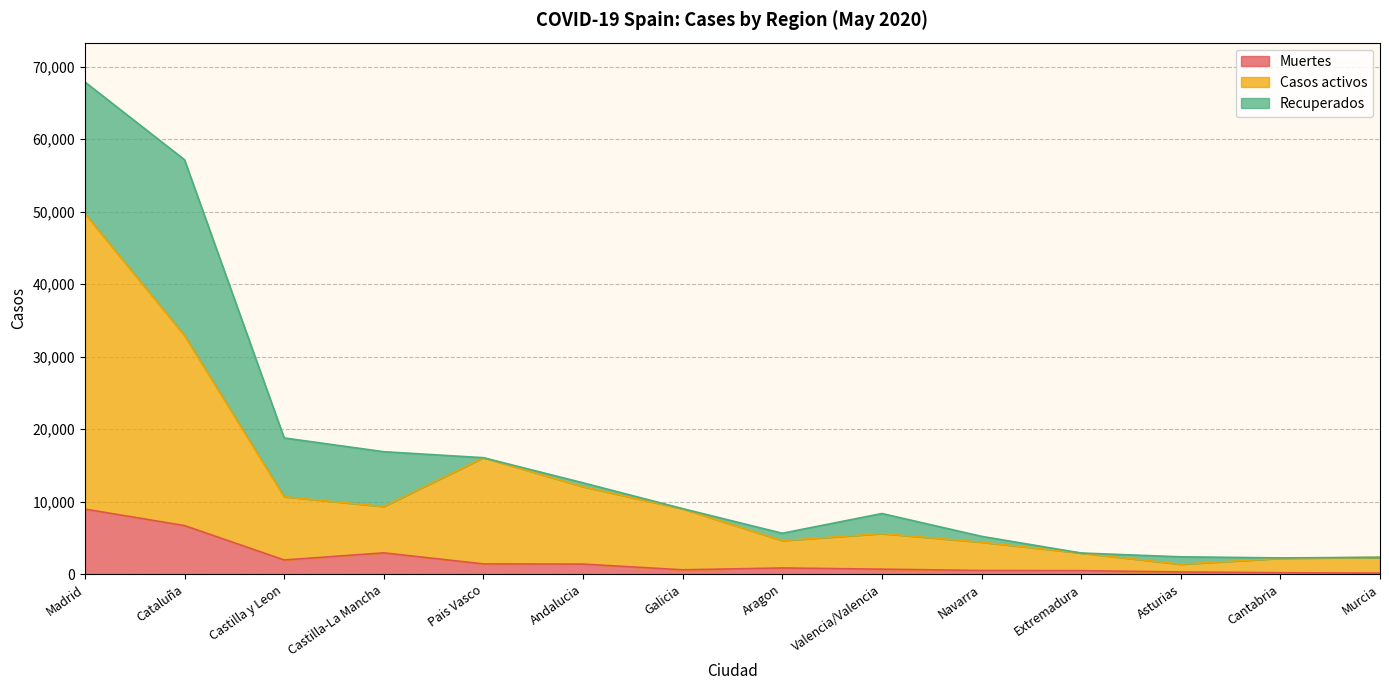

What is the approximate value of Muertes at Navarra?

509